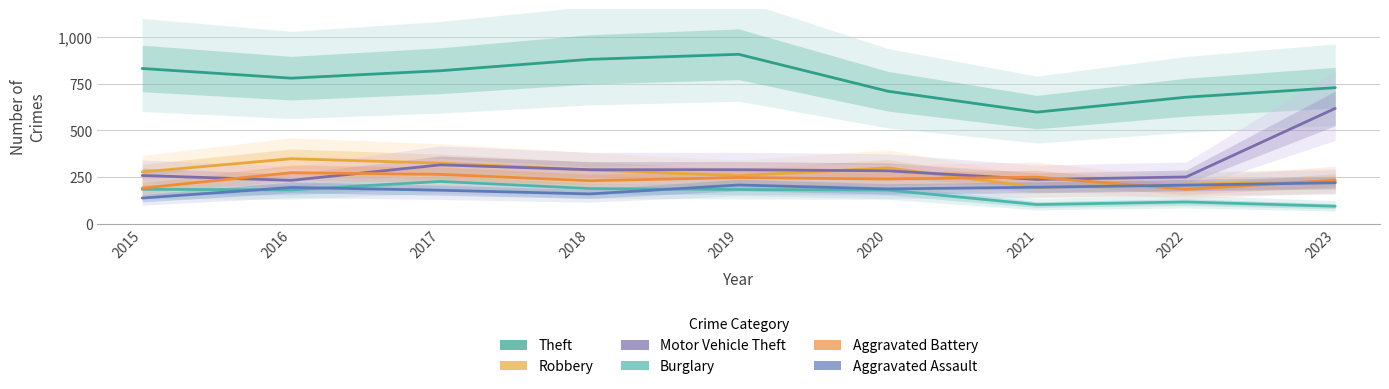

What is the sum of the Aggravated Assault values at 2018 and 2020?

345